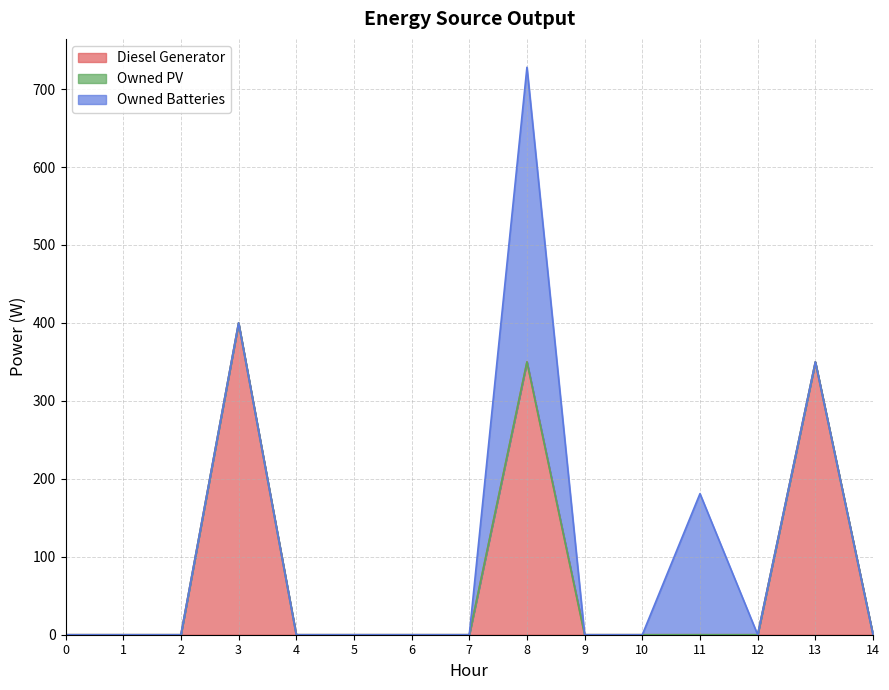

Is it true that Owned PV equals 0 at 12?

True